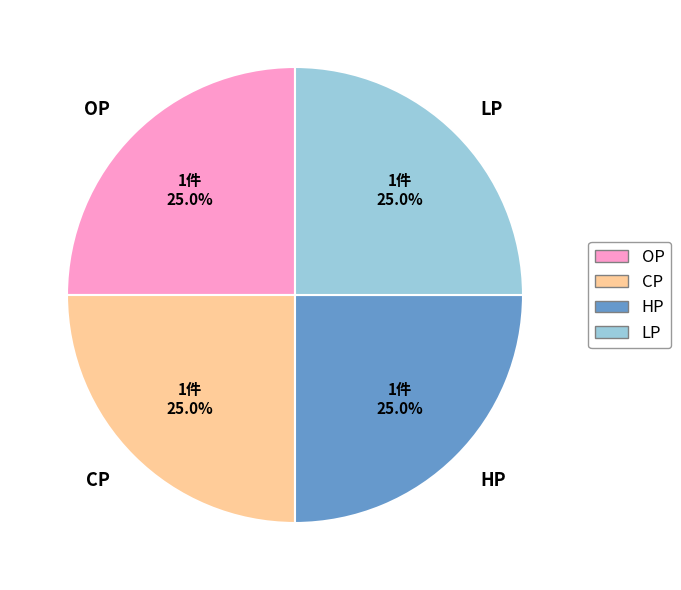

Approximately how many times larger is the value at CP compared to OP?

1.0